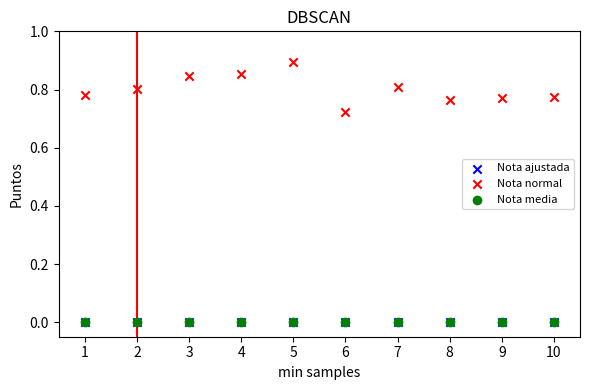

Which series contains the highest Y value?

Nota normal